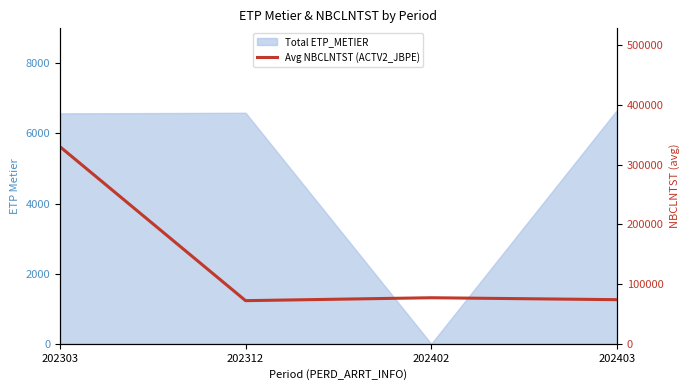

Read the value at 202403.

73875.3